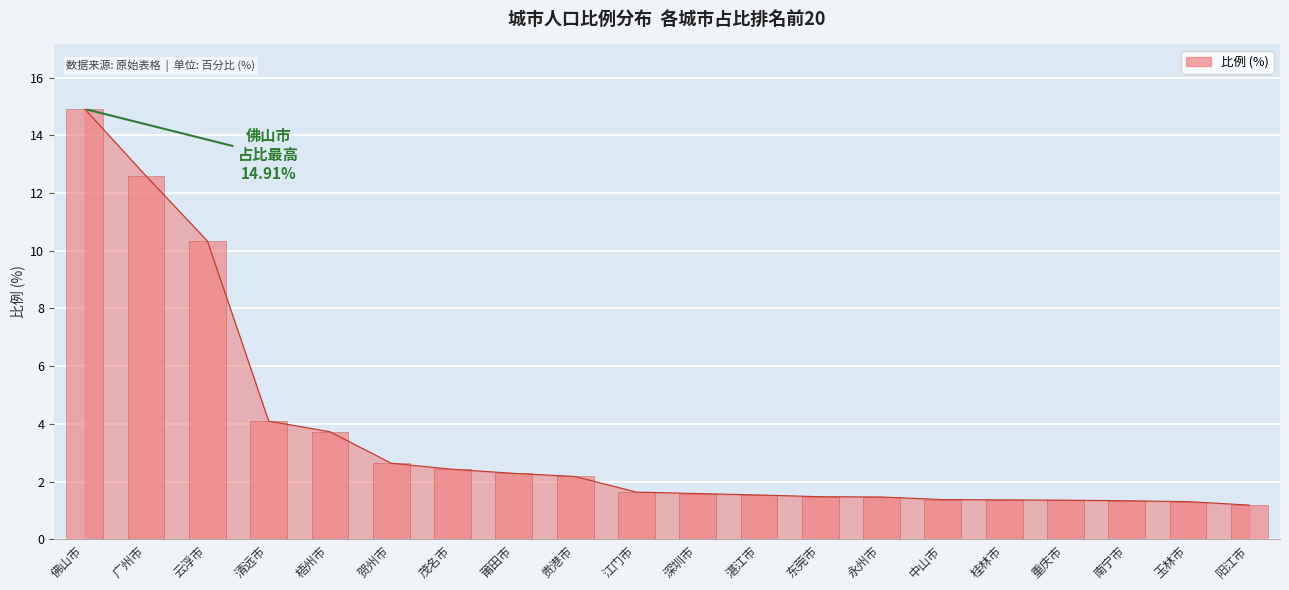

What is the label of the 10th bar from the left?

江门市